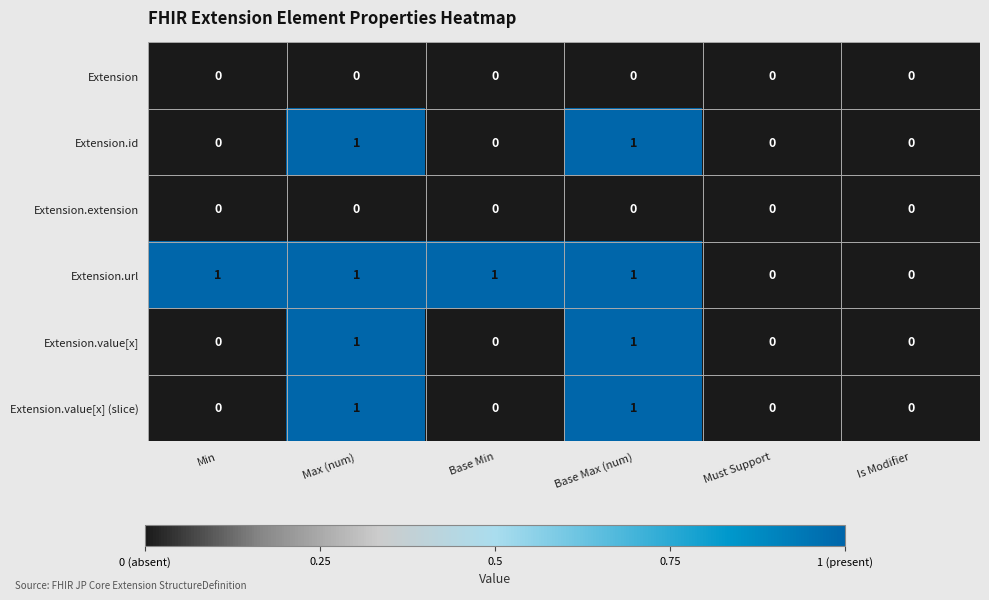

What is the total value across all series at Base Max (num)?

4